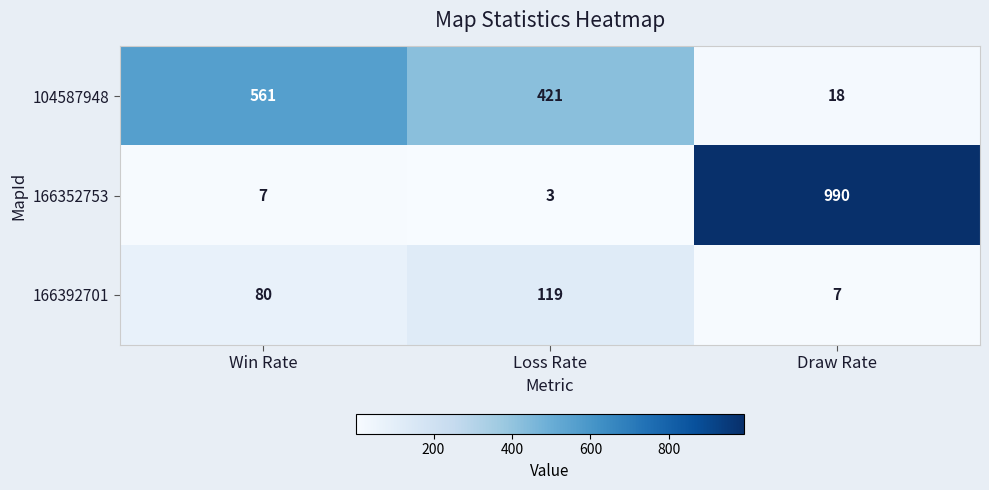

Which series has the largest range (max minus min)?

166352753